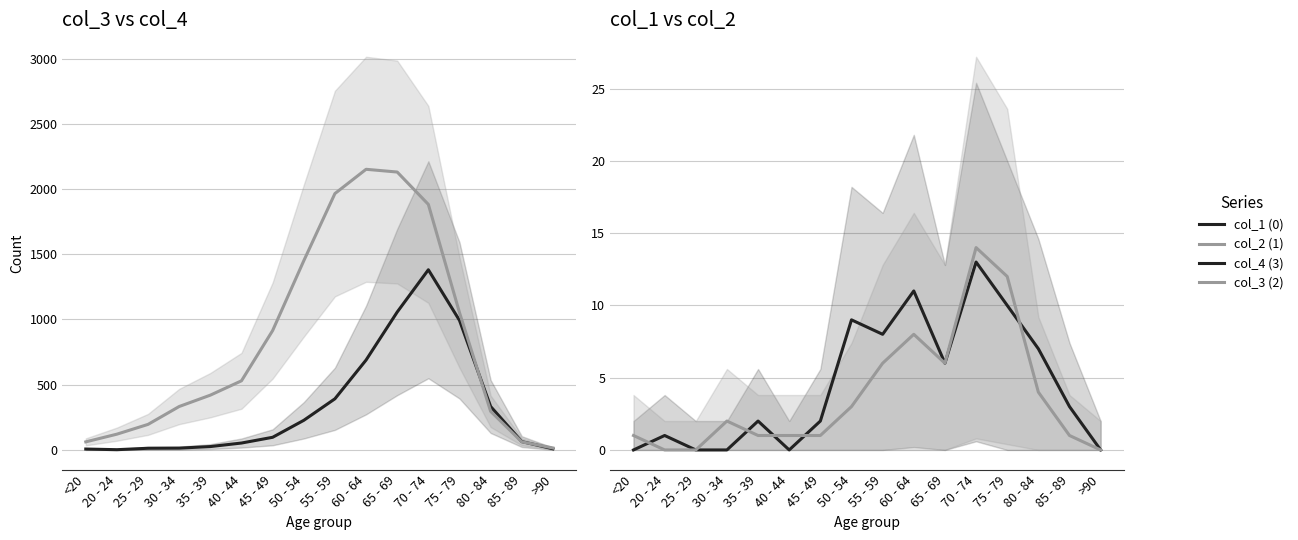

What is the lowest value of the col_4 (3) series?

2